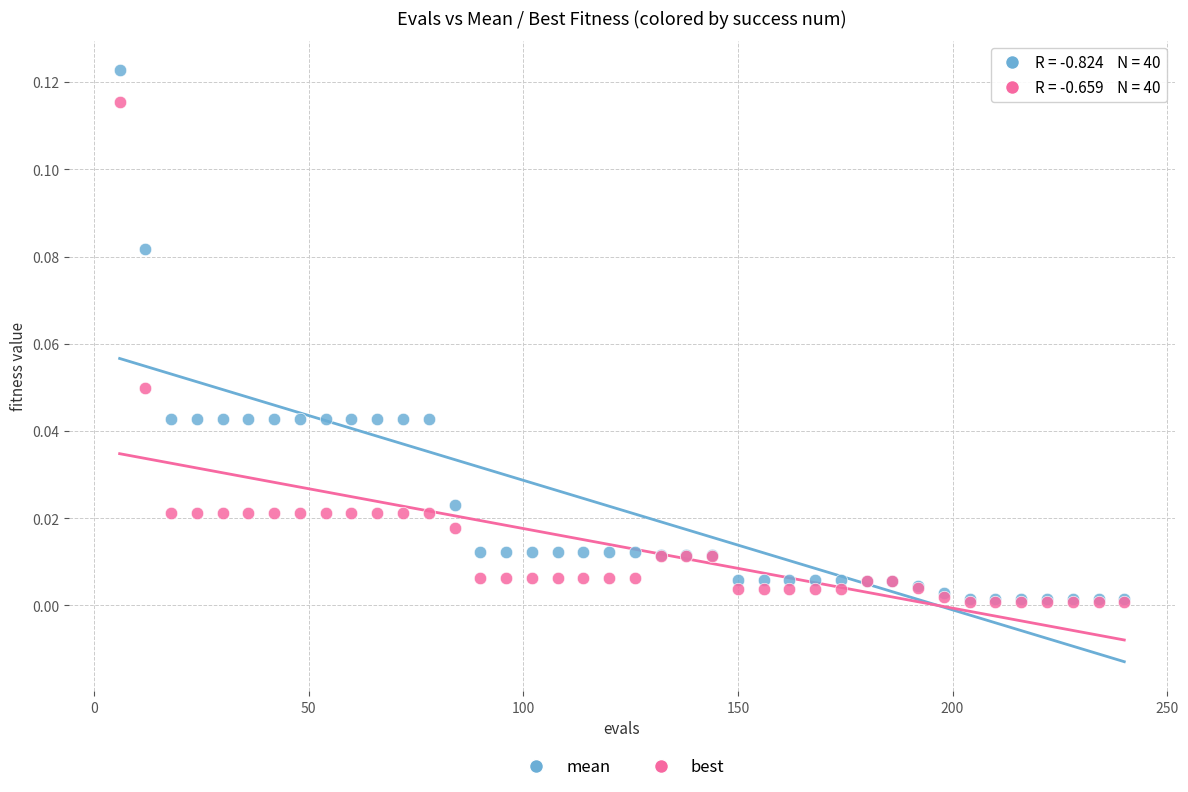

What are all the series names shown in the legend?

mean, best